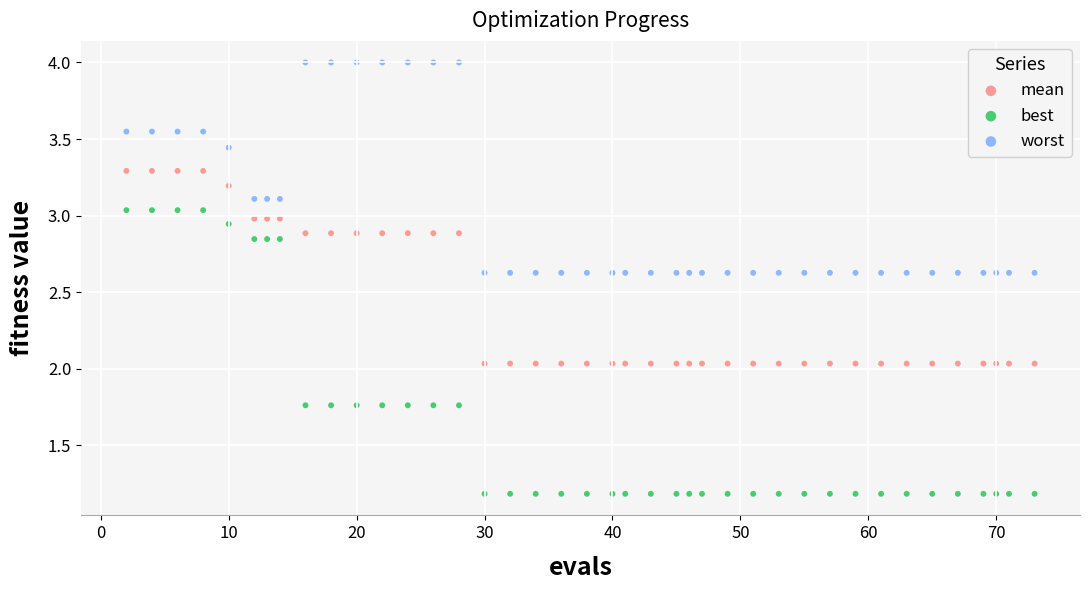

Which series reaches the minimum Y coordinate?

best